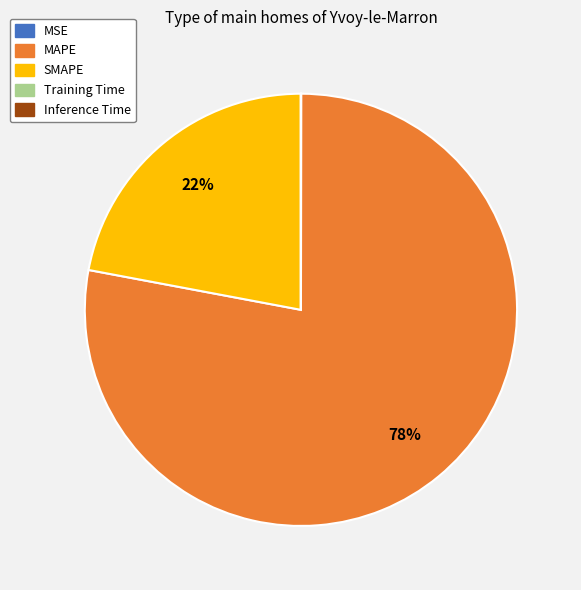

Between SMAPE and MAPE, which is larger?

MAPE